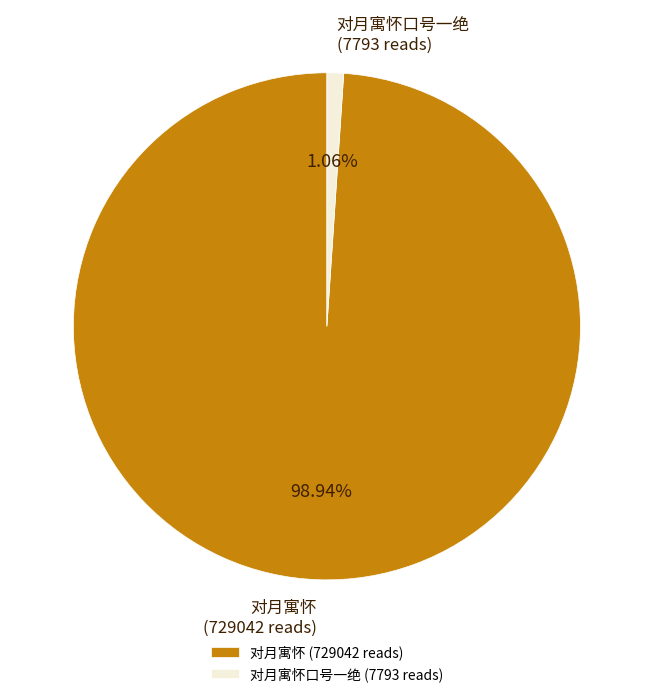

Is the sum of 对月寓怀口号一绝 and 对月寓怀 greater than half?

Yes